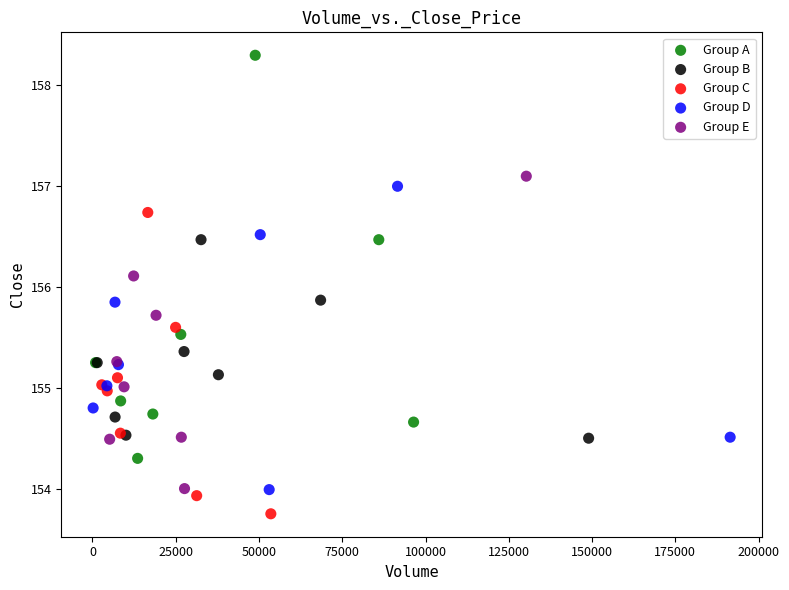

Which series has the widest spread of Y values?

Group A